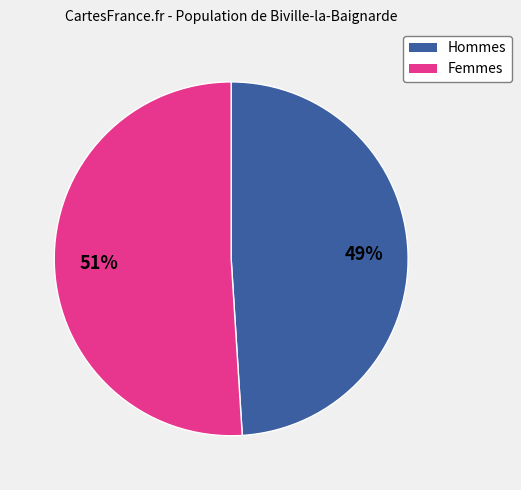

Is it true that Femmes is 51% of the pie?

True